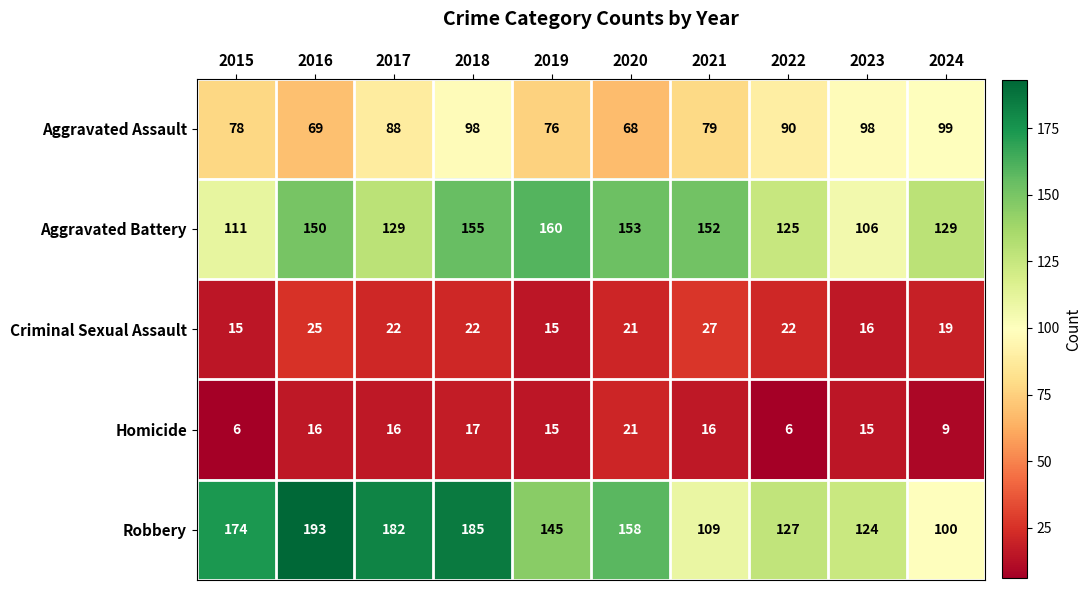

Rank the series by their maximum value, from lowest to highest.

Homicide, Criminal Sexual Assault, Aggravated Assault, Aggravated Battery, Robbery